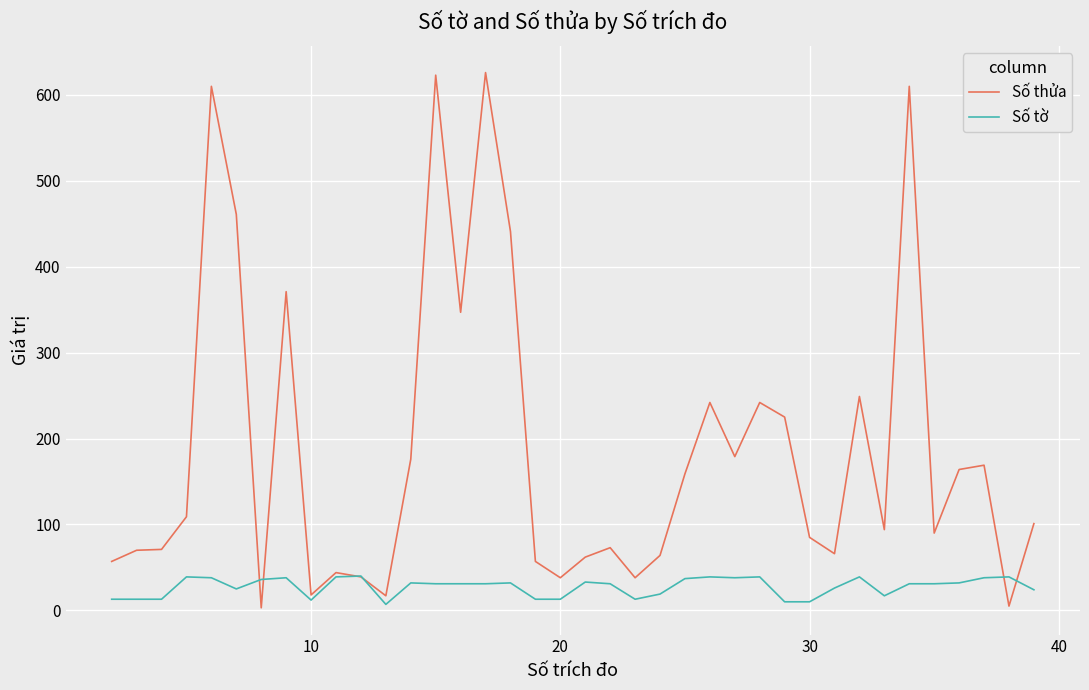

Which series has the largest total across all categories?

Số thửa